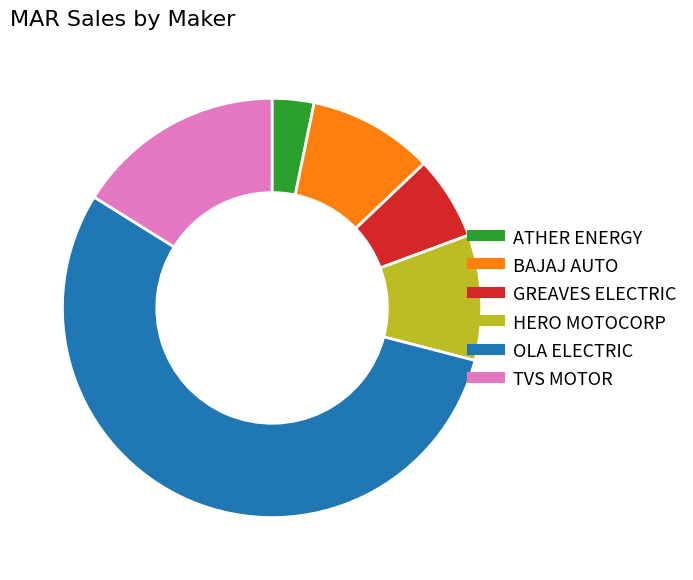

Is there any slice that represents more than half of the pie?

Yes